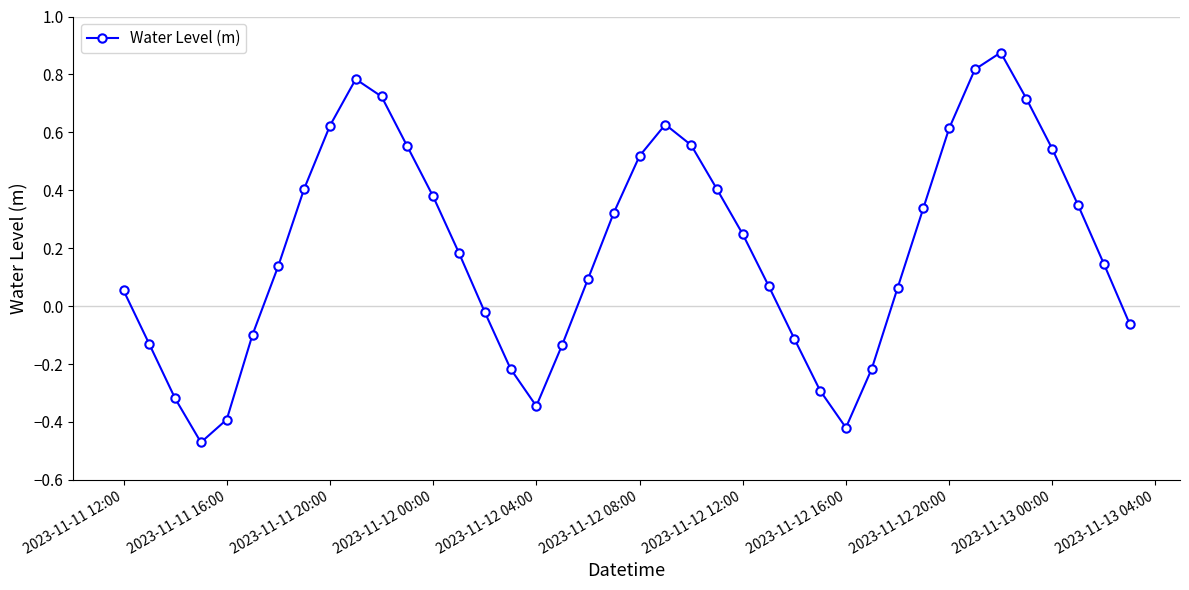

How many points are lower than both their immediate neighbors (excluding endpoints)?

3